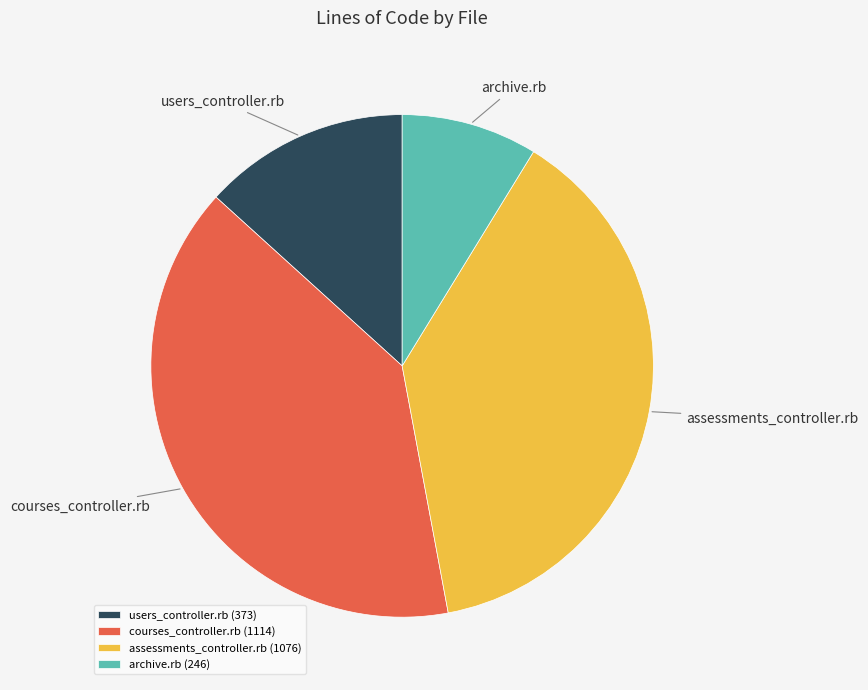

Is there any slice that represents more than half of the pie?

No